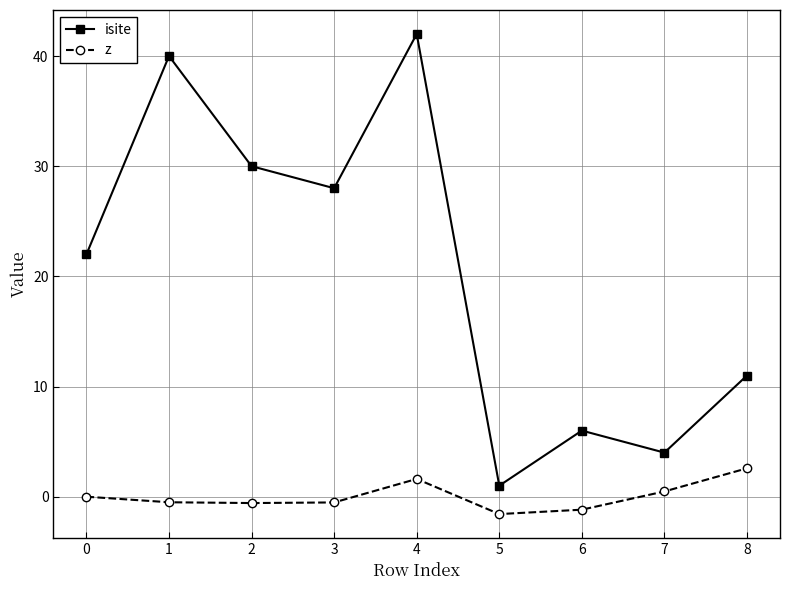

What is the lowest value of the z series?

-1.6